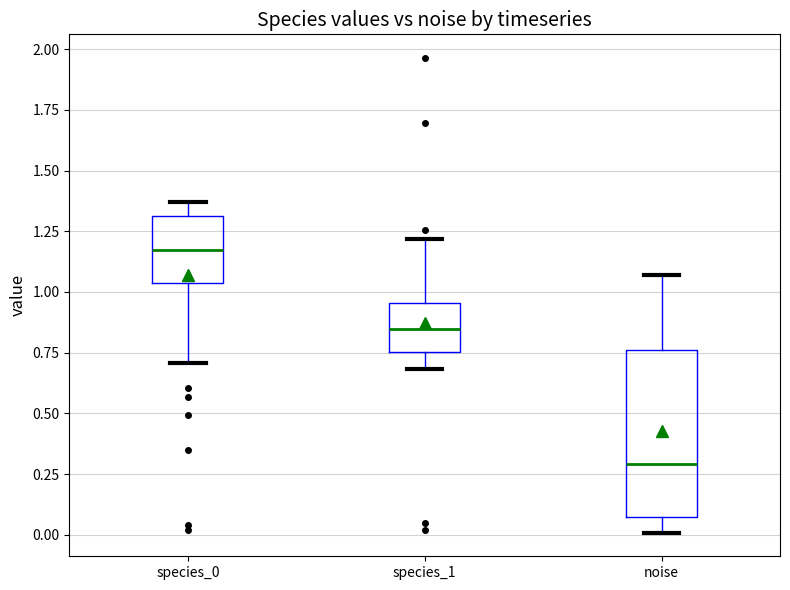

Where does the upper whisker of the box for species_0 end on the y-axis? The values are not printed on the chart, so give them approximately, as read against the axis.

1.35